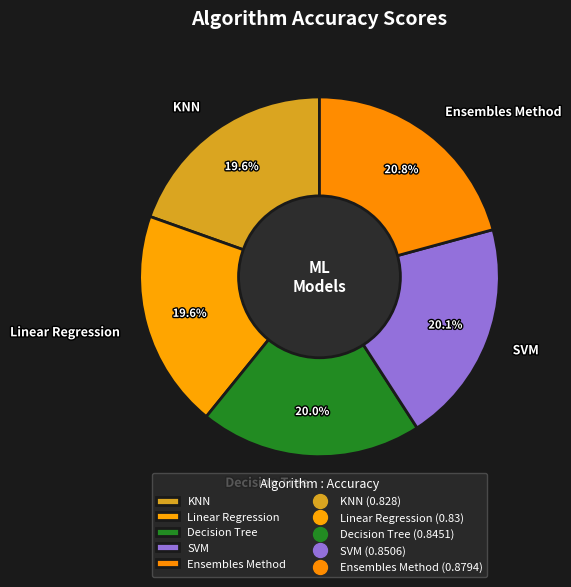

How much of the chart is everything except SVM?

79.9%